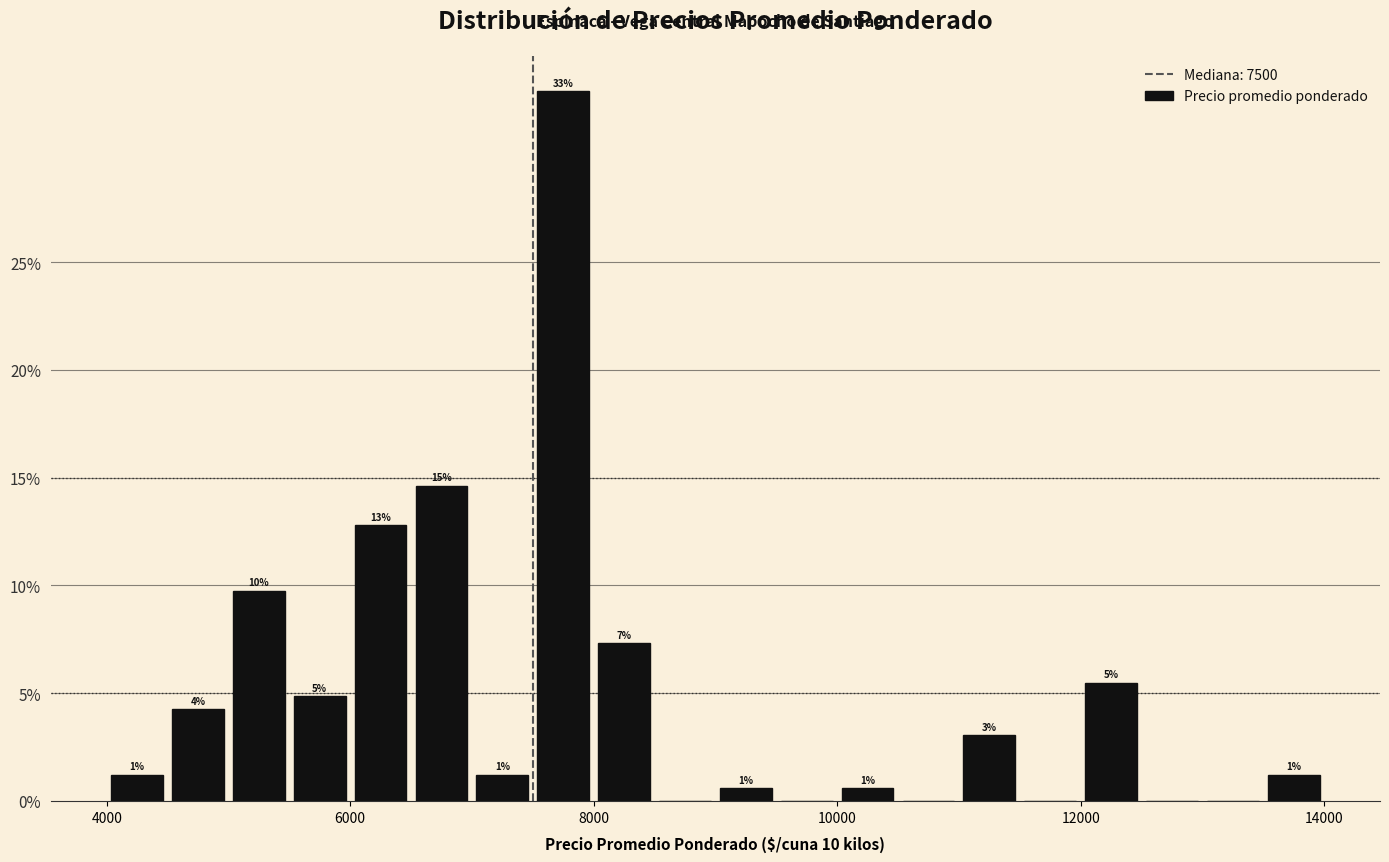

Around what value on the x-axis is the tallest bar? Give the approximate position of its centre, as read against the axis.

7800